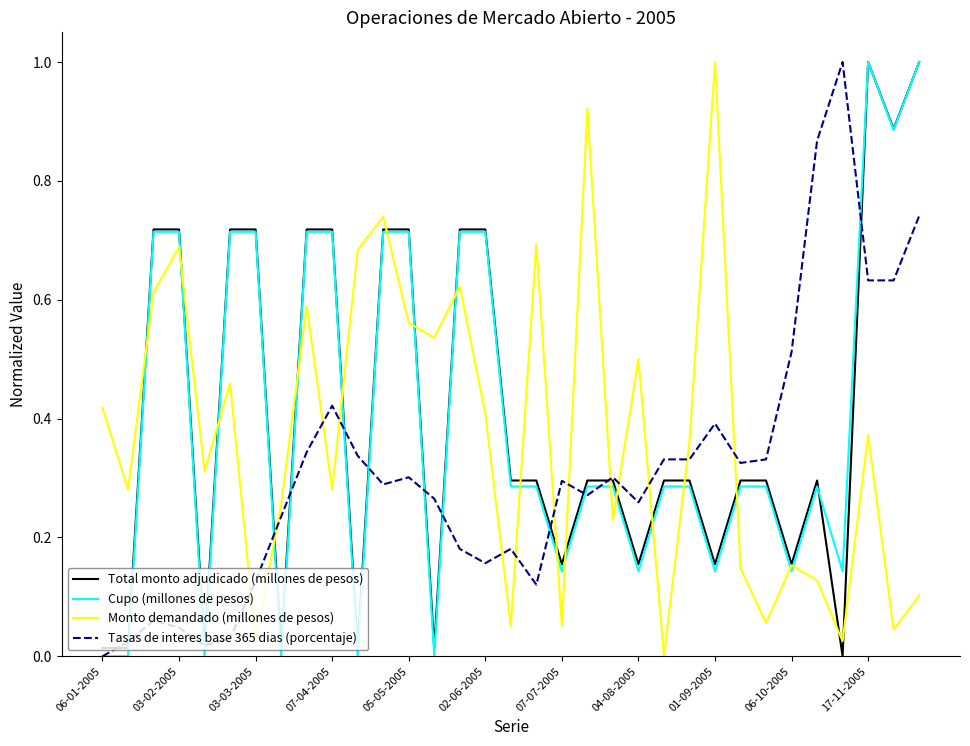

After their last crossing, which series has the higher values: Tasas de interes base 365 dias (porcentaje) or Monto demandado (millones de pesos)?

Tasas de interes base 365 dias (porcentaje)